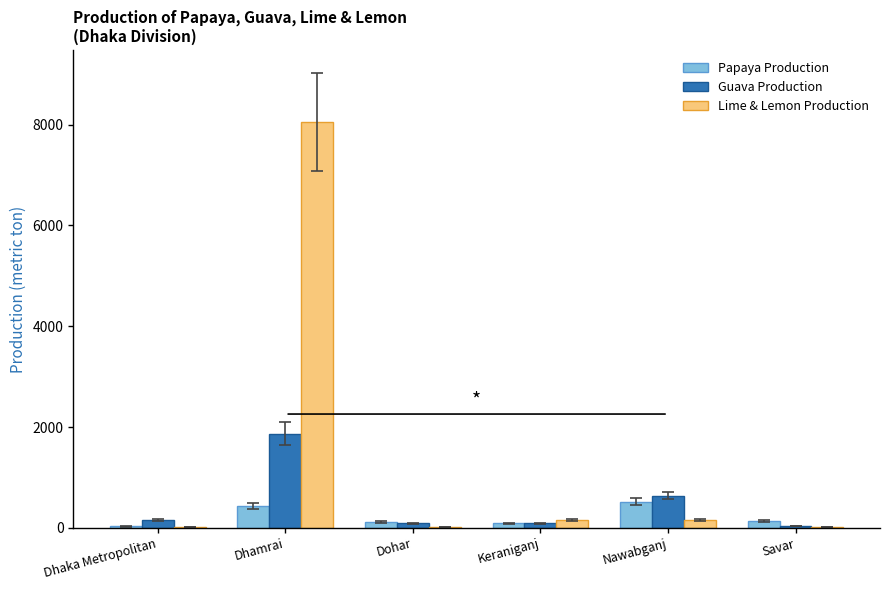

The Guava Production series shows 254 at Nawabganj. True or false?

False